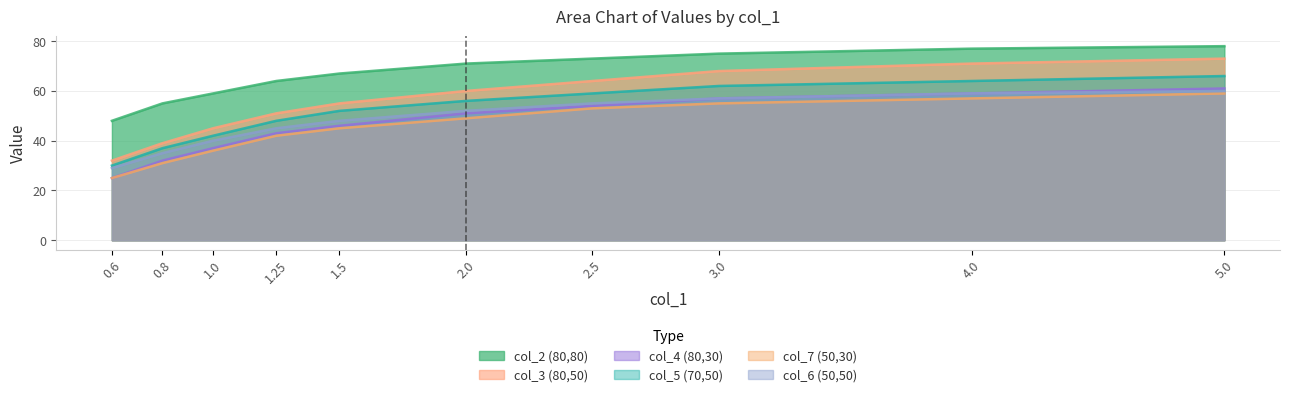

Where does the col_6 (50,50) series first go above 52?

2.5